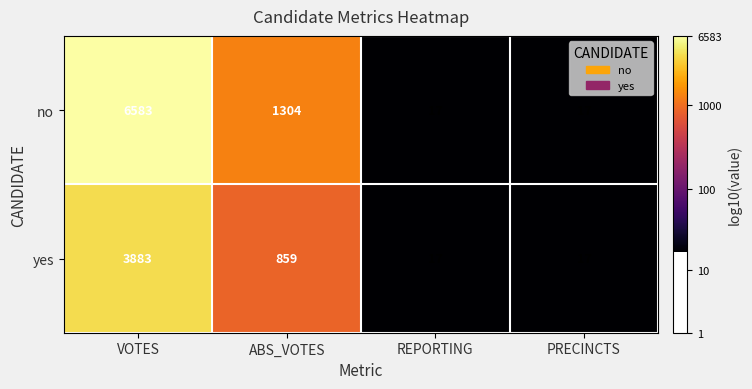

What is the sum of all no values?

7921